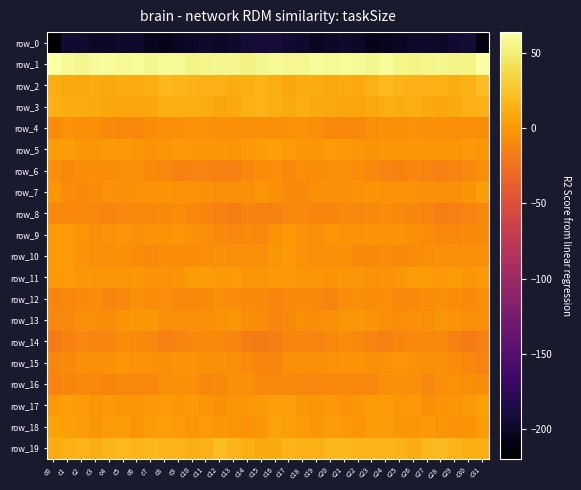

At how many categories does at least one series exceed 56?

23